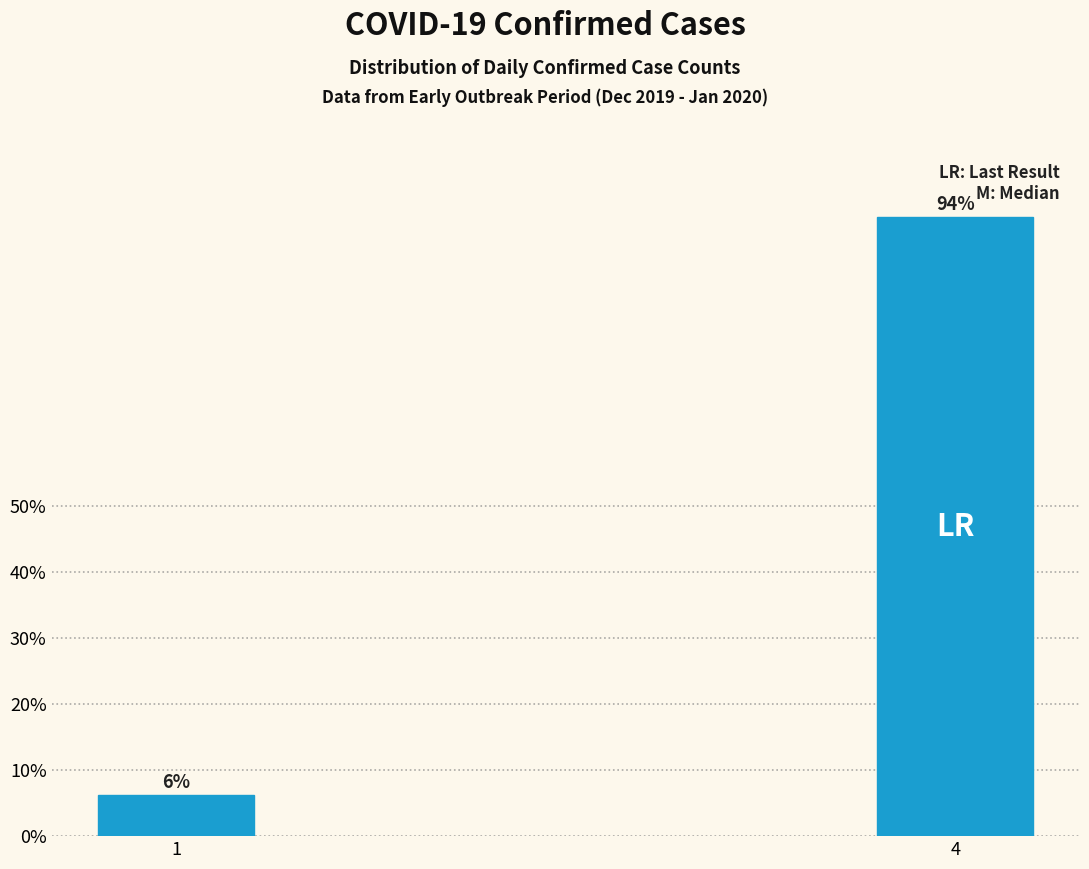

List the labels in order of value, smallest first.

1, 4